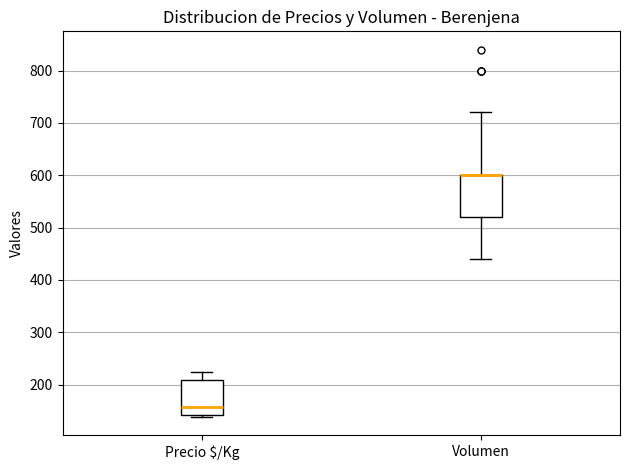

Where is the upper edge of the box for Precio $/Kg on the y-axis? The values are not printed on the chart, so give them approximately, as read against the axis.

210